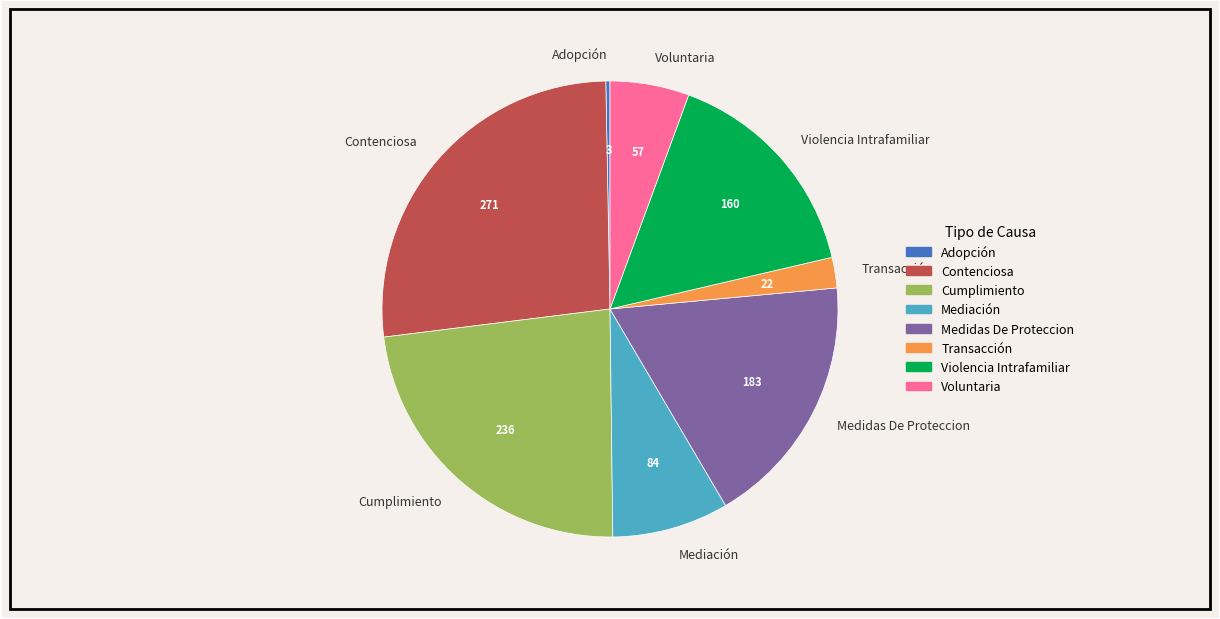

What is the largest slice in the pie chart?

Contenciosa